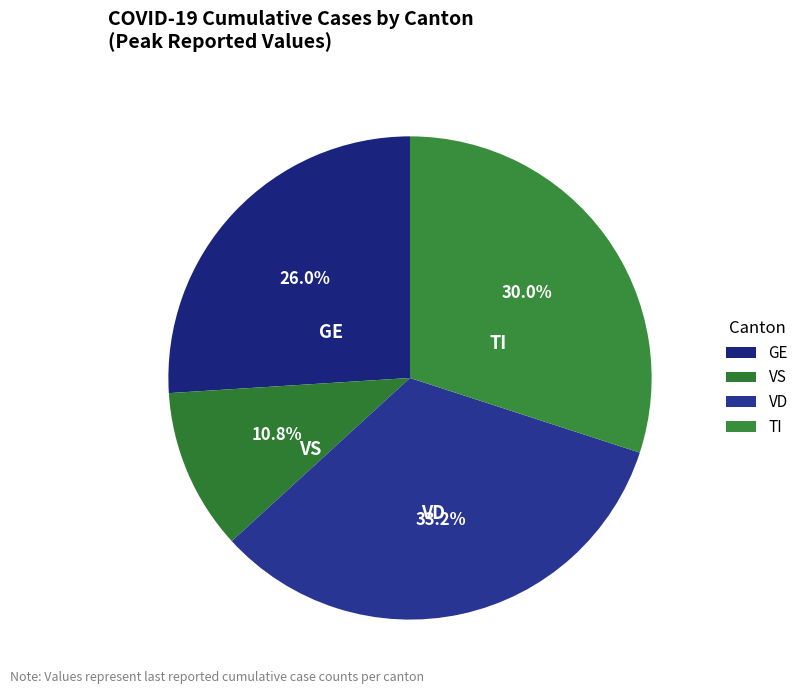

What portion of the pie excludes TI?

70.0%